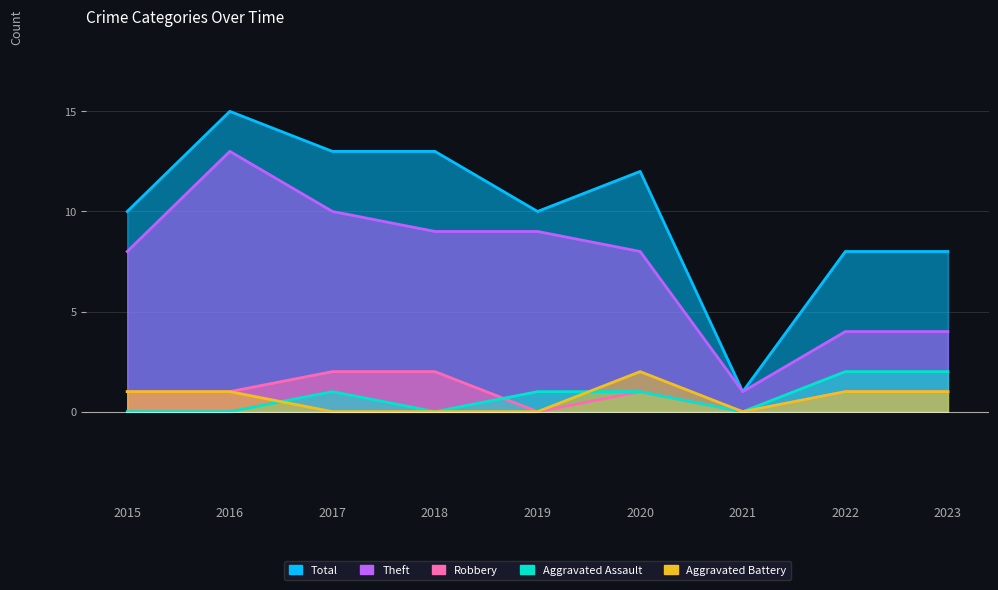

True or false: Total and Theft intersect in this chart.

False